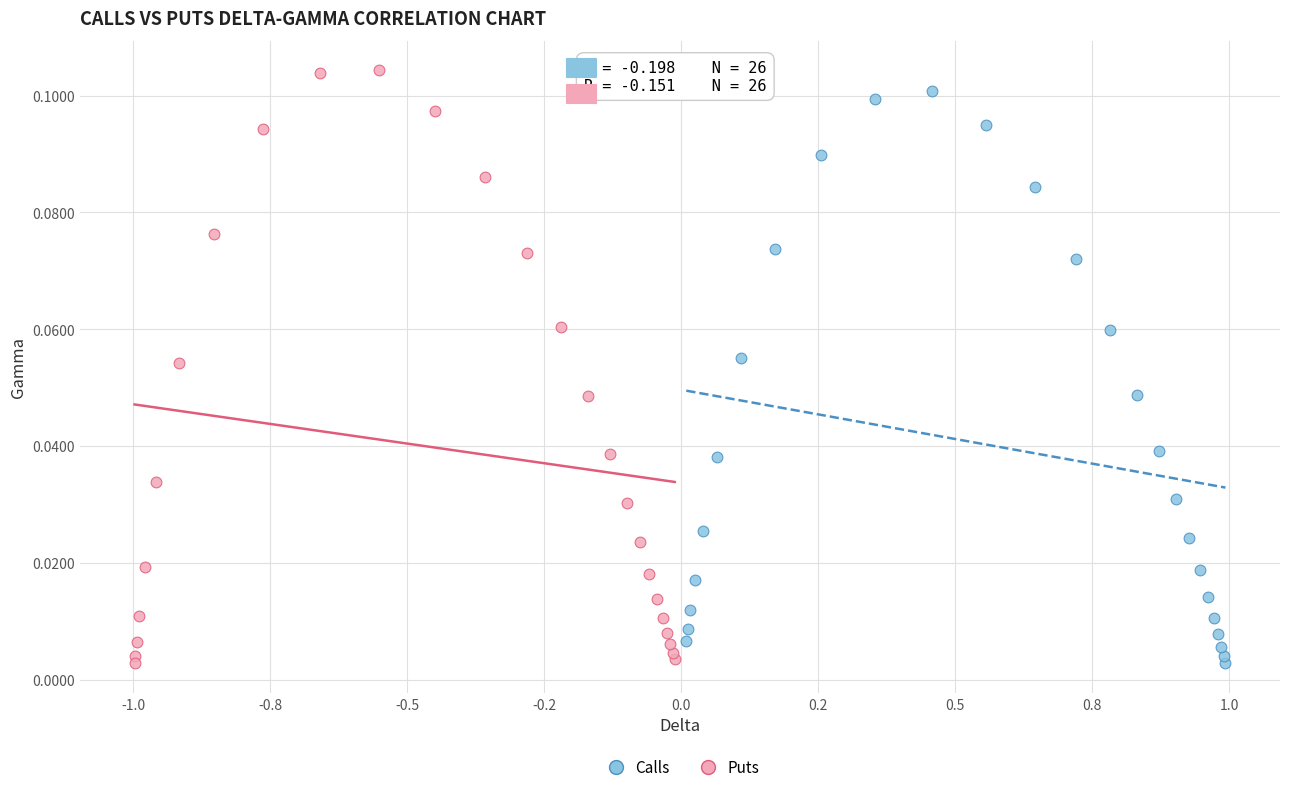

Which series has the largest Y range (max minus min)?

Puts